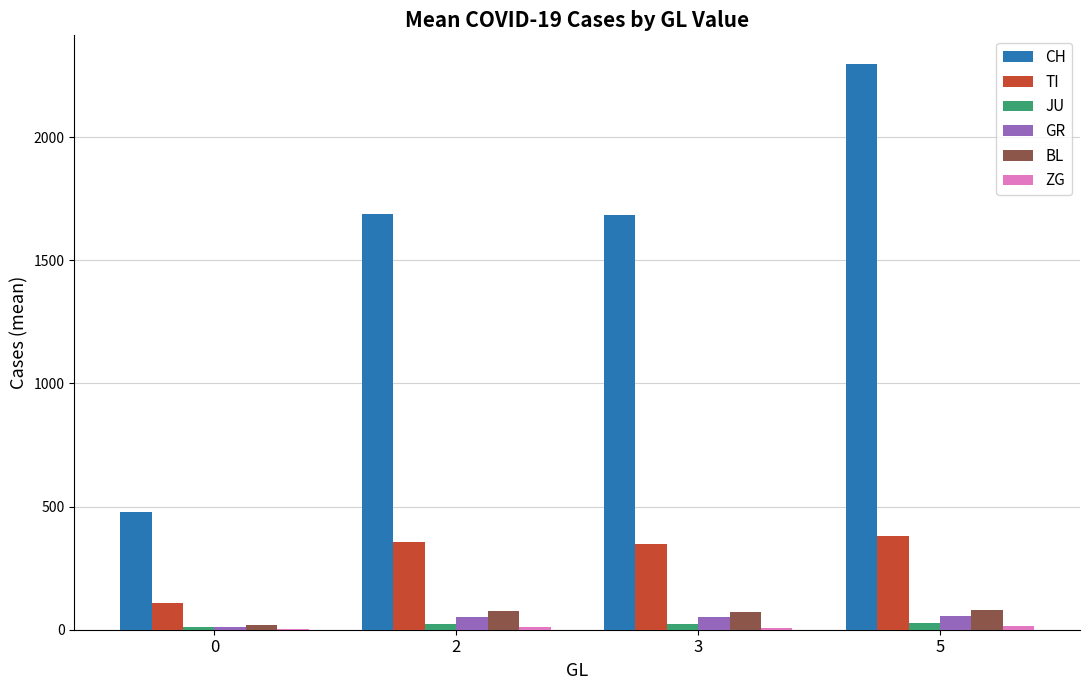

True or false: TI has a value of 109 at 0.

True